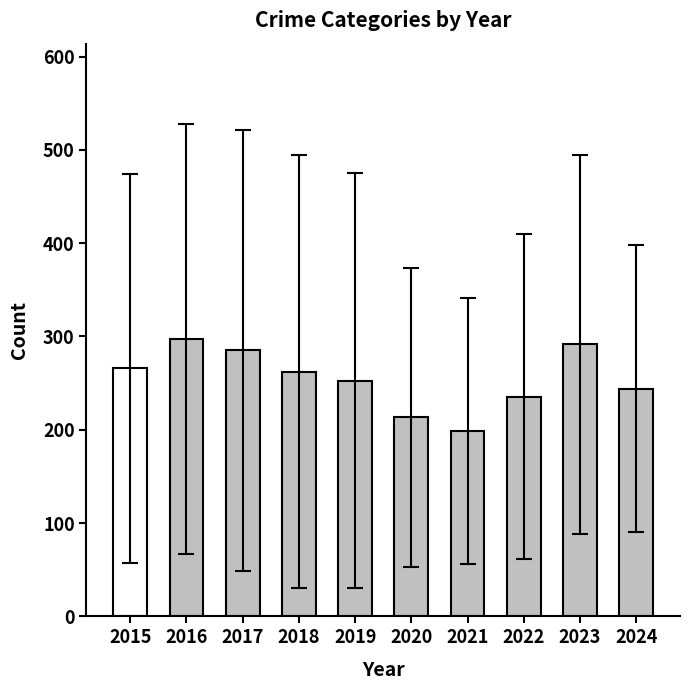

Which label corresponds to the largest value in the chart?

2016